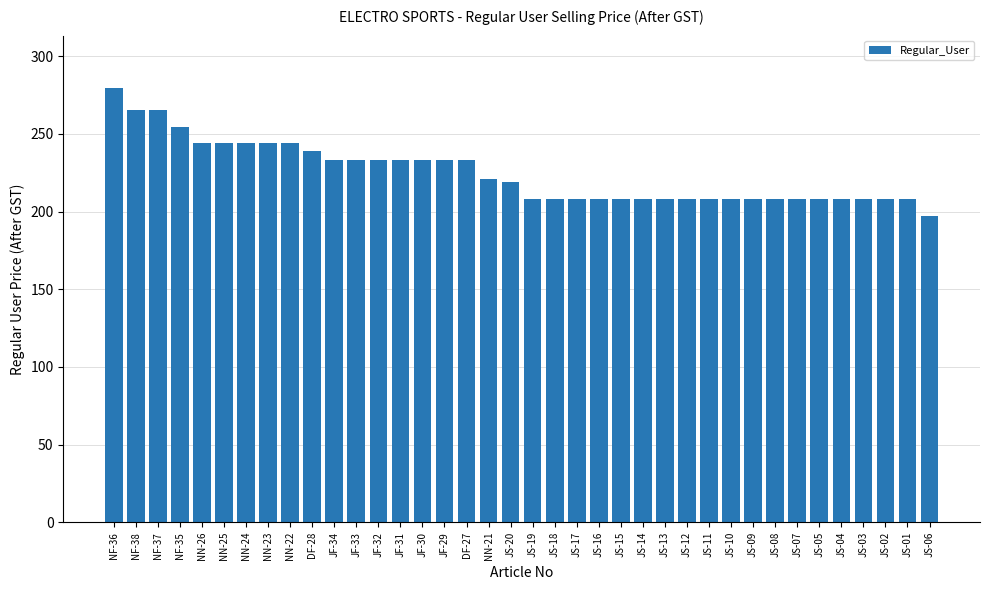

Which has a higher value, JF-34 or NN-25?

NN-25